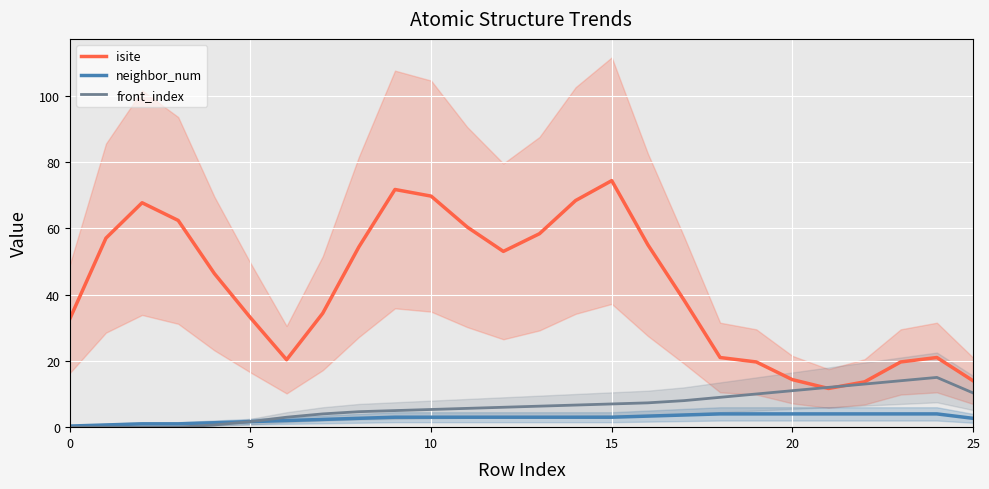

What is the difference between the maximum and minimum values in the isite series?

62.7